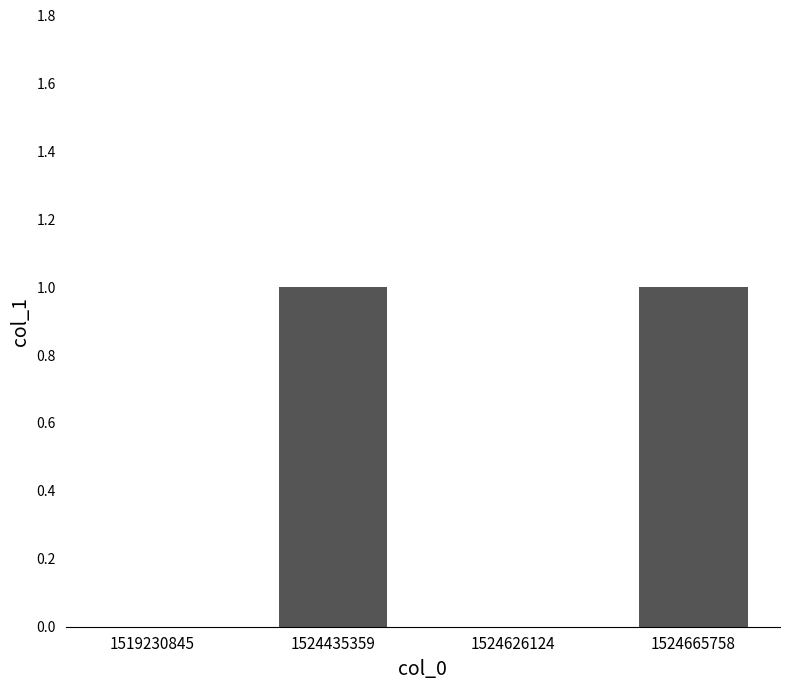

The chart shows a value of 0 at 1519230845. True or false?

True